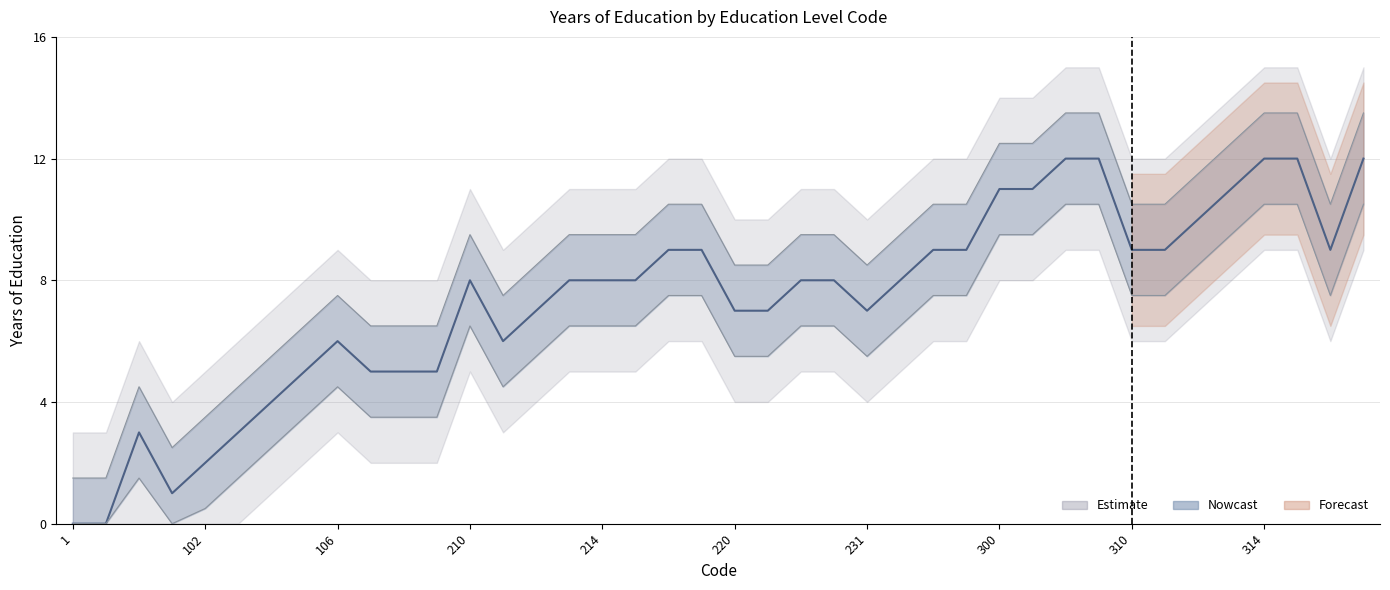

Does the chart have visible grid lines?

Yes